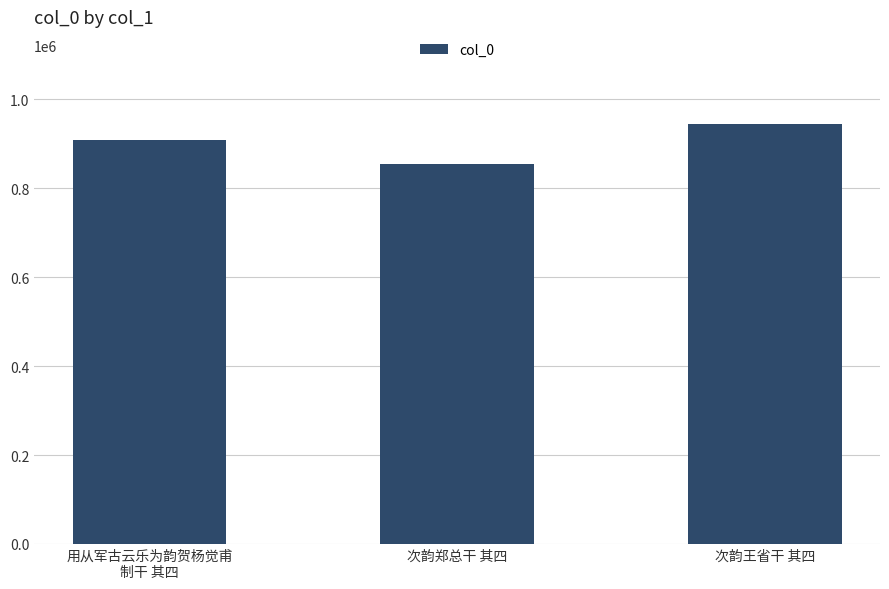

Reading left to right, what are all the values shown in this chart?

用从军古云乐为韵贺杨觉甫
制干 其四=909081	次韵郑总干 其四=853532	次韵王省干 其四=943793